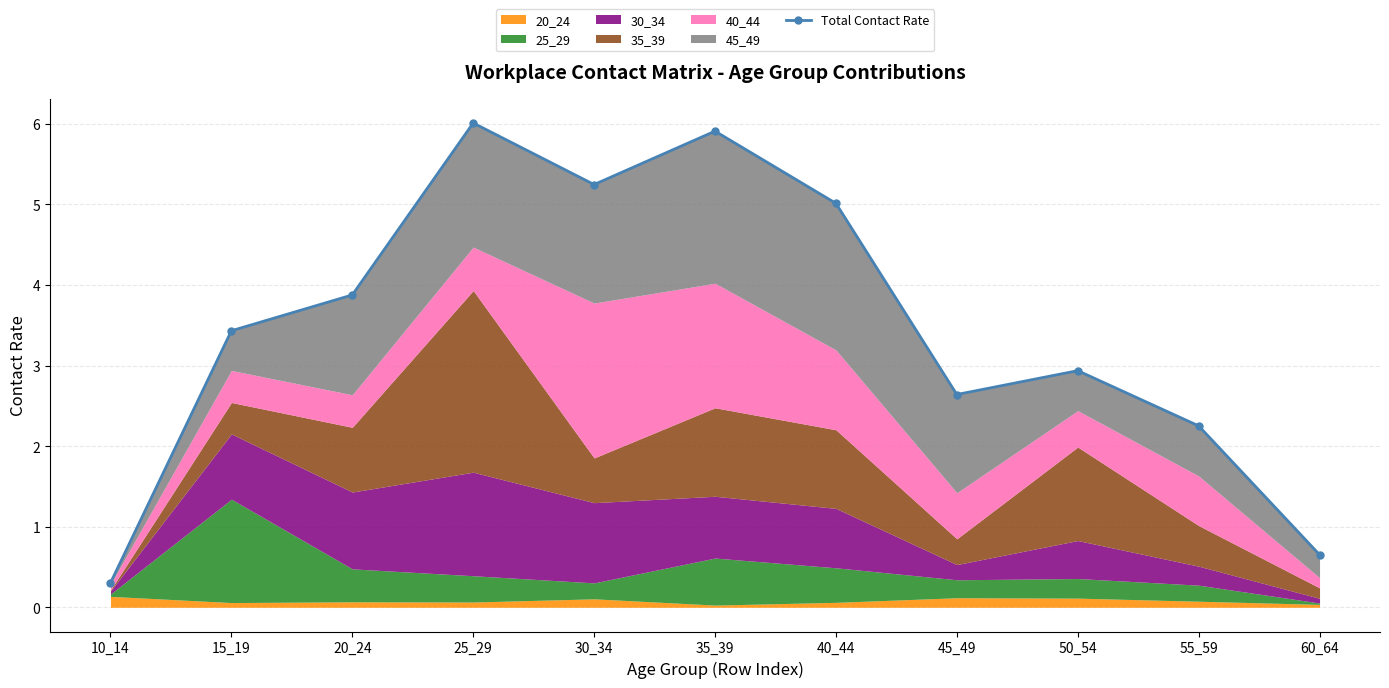

Reading left to right, list all the values displayed in this chart.

0.3	3.4	3.9	6.0	5.2	5.9	5.0	2.6	2.9	2.3	0.7